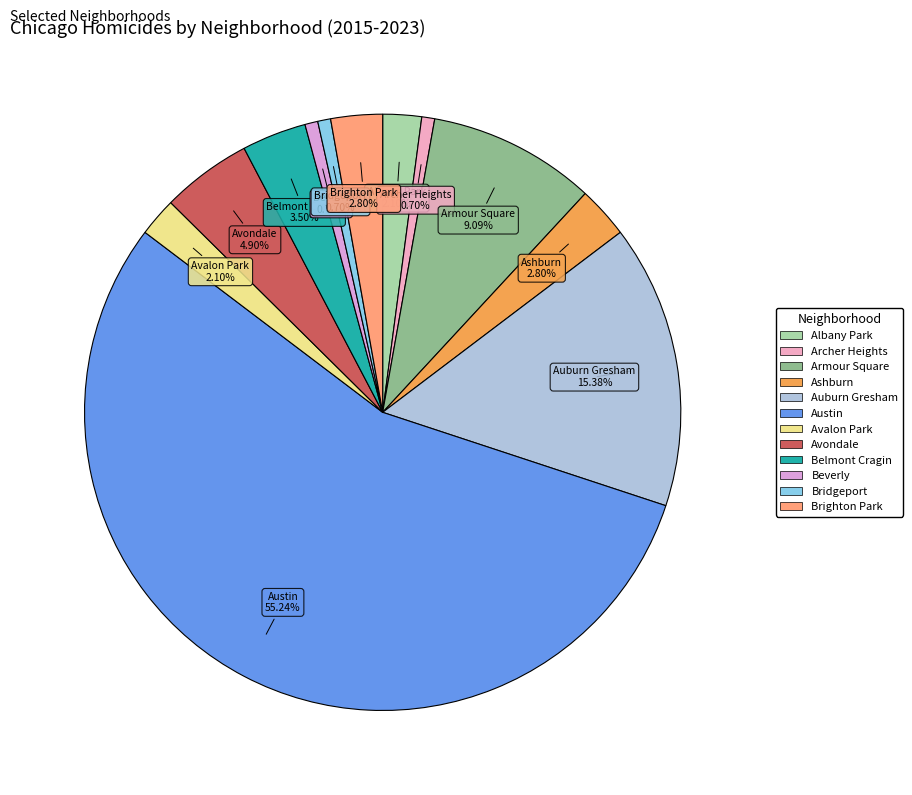

The Beverly slice represents 12% of the pie. True or false?

False